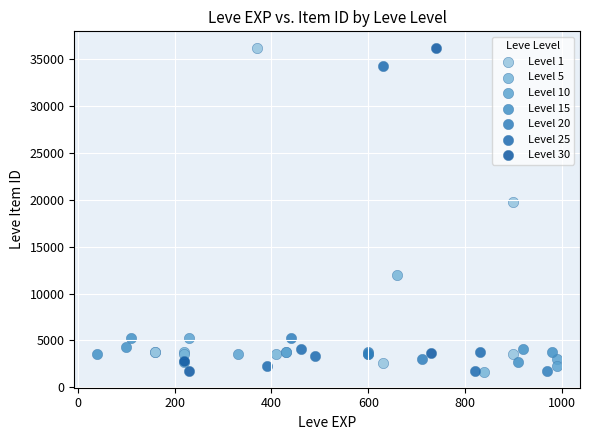

Which series has the largest Y range (max minus min)?

Level 30